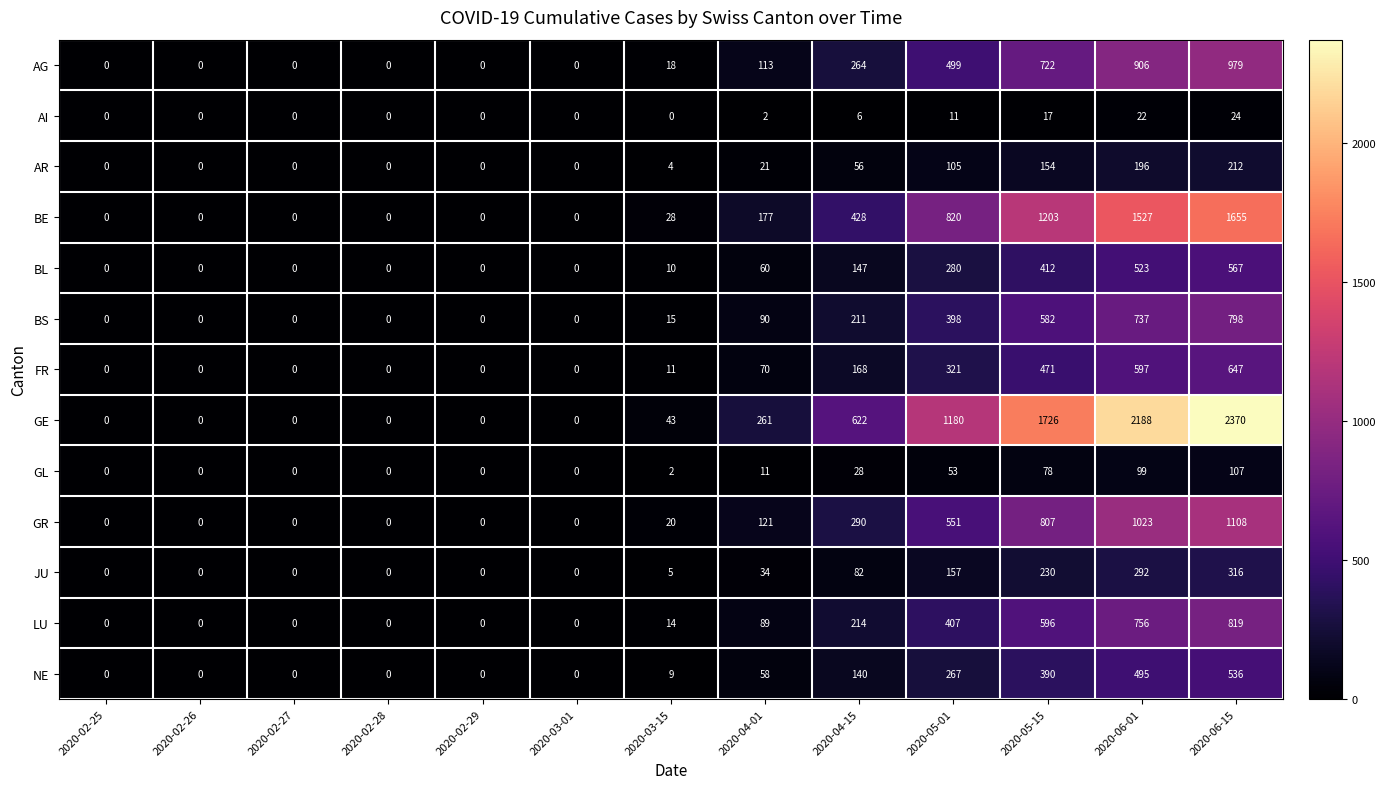

What is the sum of the BS values at 2020-03-15 and 2020-04-15?

226